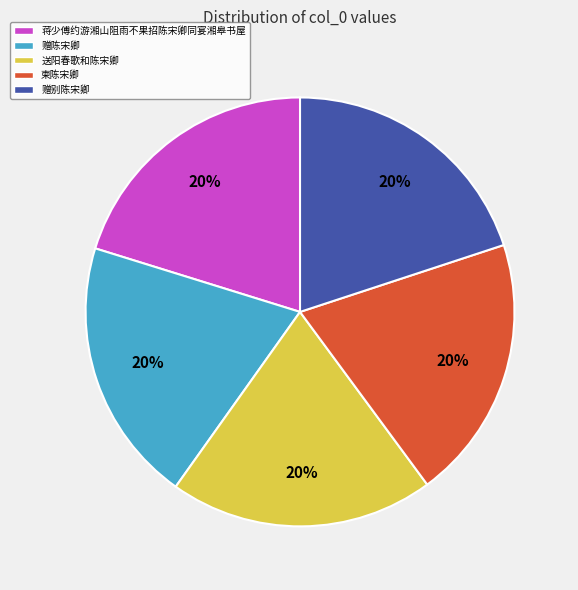

Is it true that 送阳春歌和陈宋卿 is 20% of the pie?

True